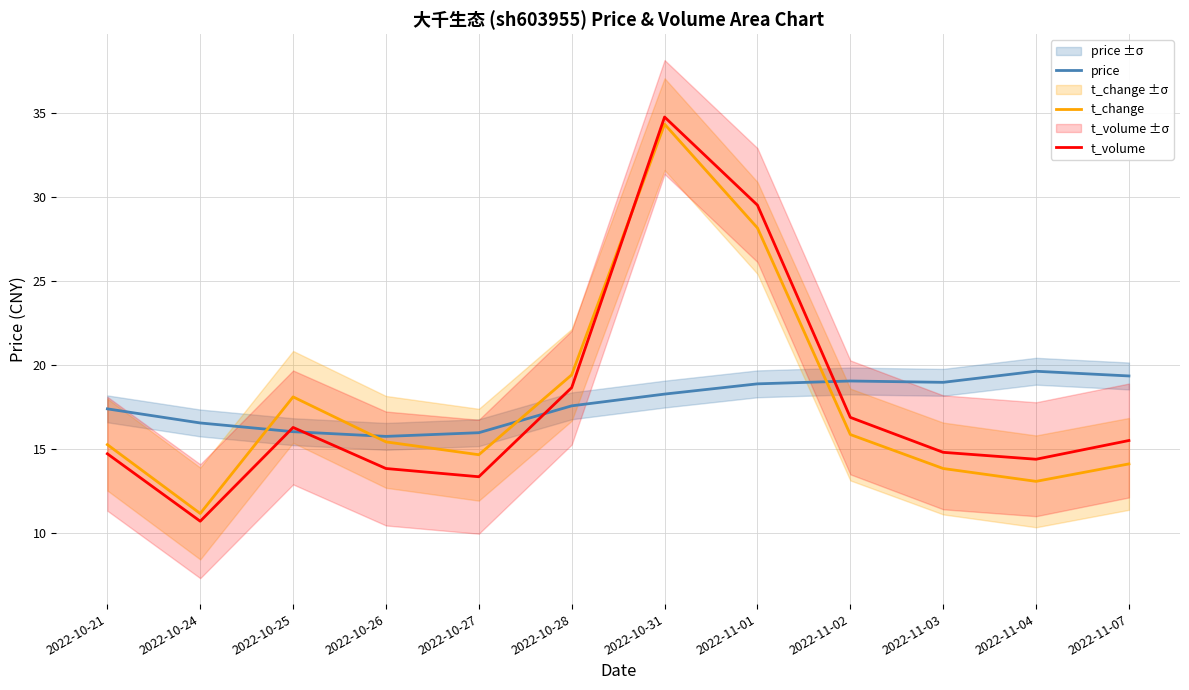

Is this an area chart (filled region under the line)?

No